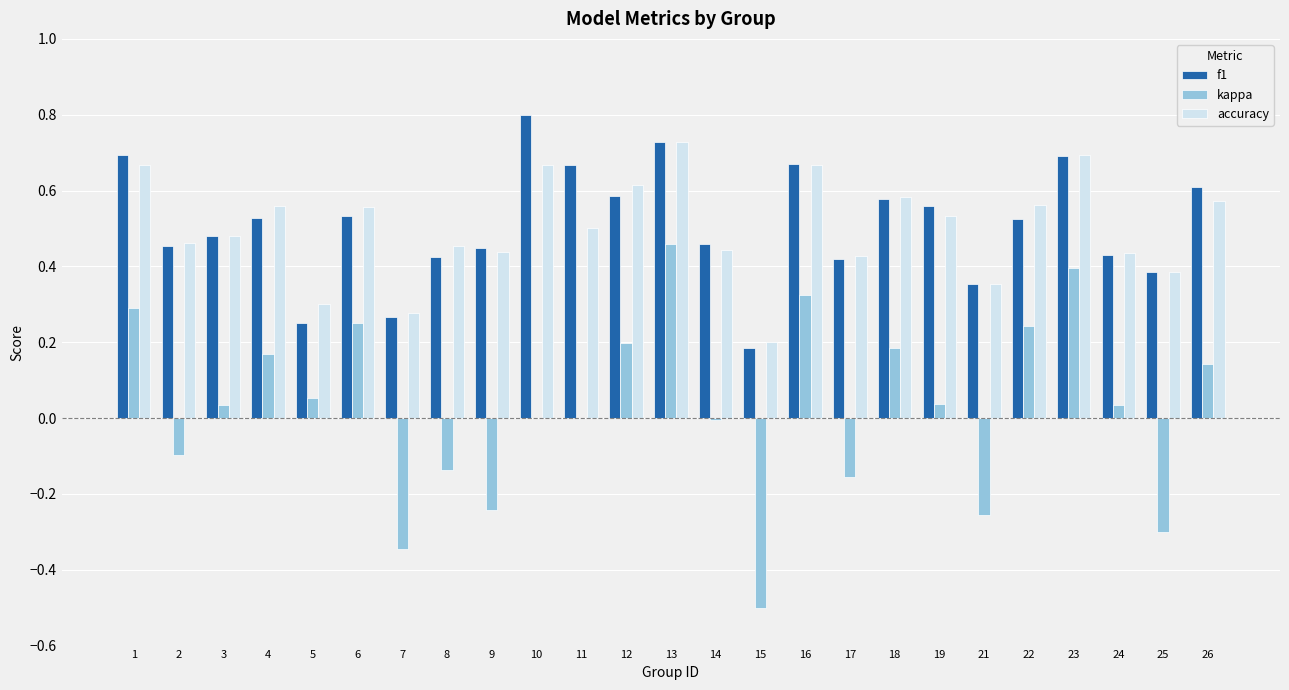

What is the sum of the kappa values at 21 and 8?

-0.4